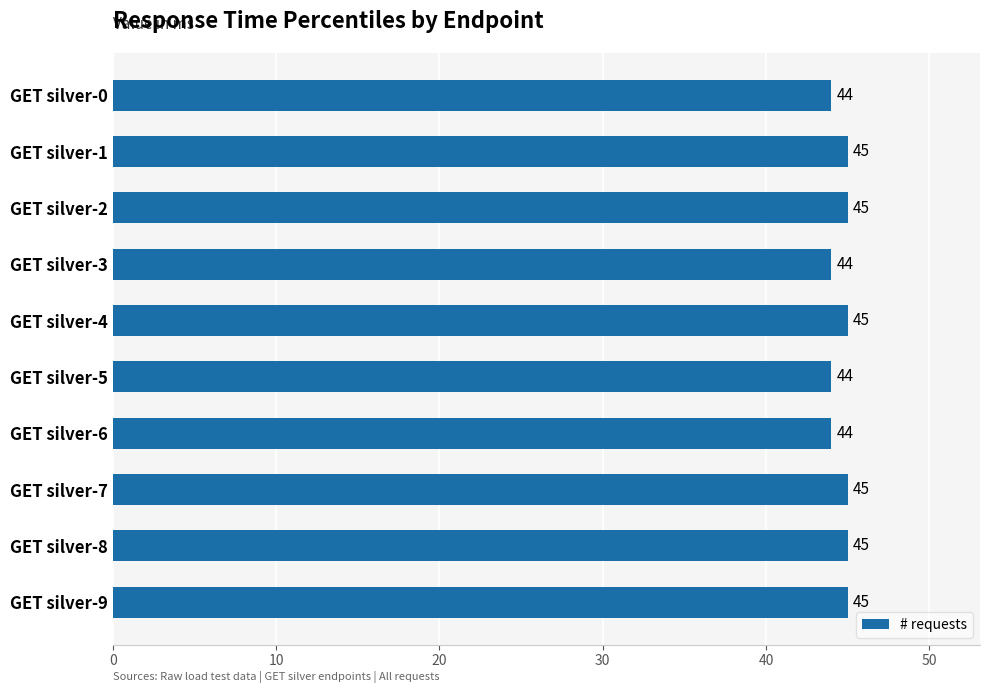

What is the value of the 8th bar from the top?

45